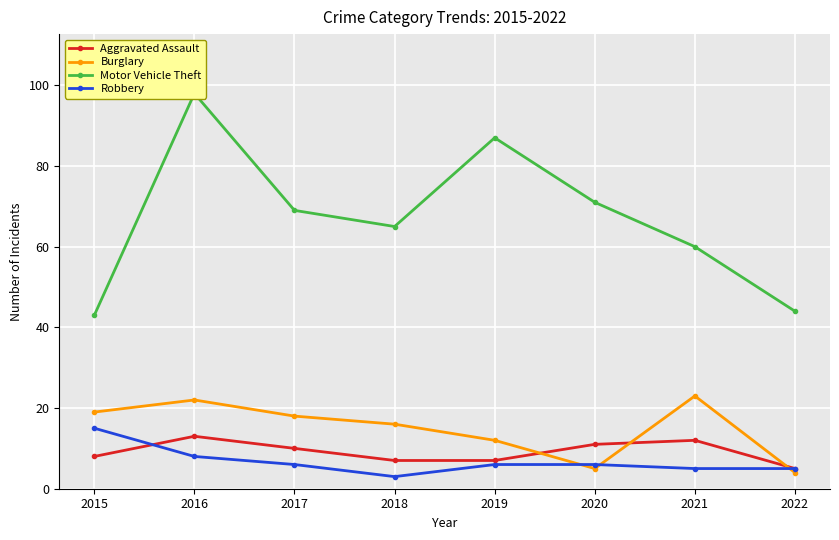

Which has a higher value, 2018 or 2022?

2018